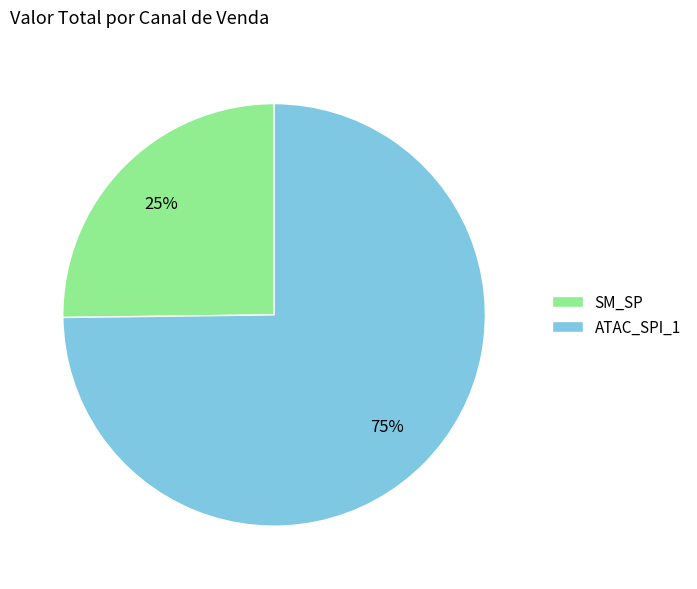

Rank the categories by value from lowest to highest.

SM_SP, ATAC_SPI_1